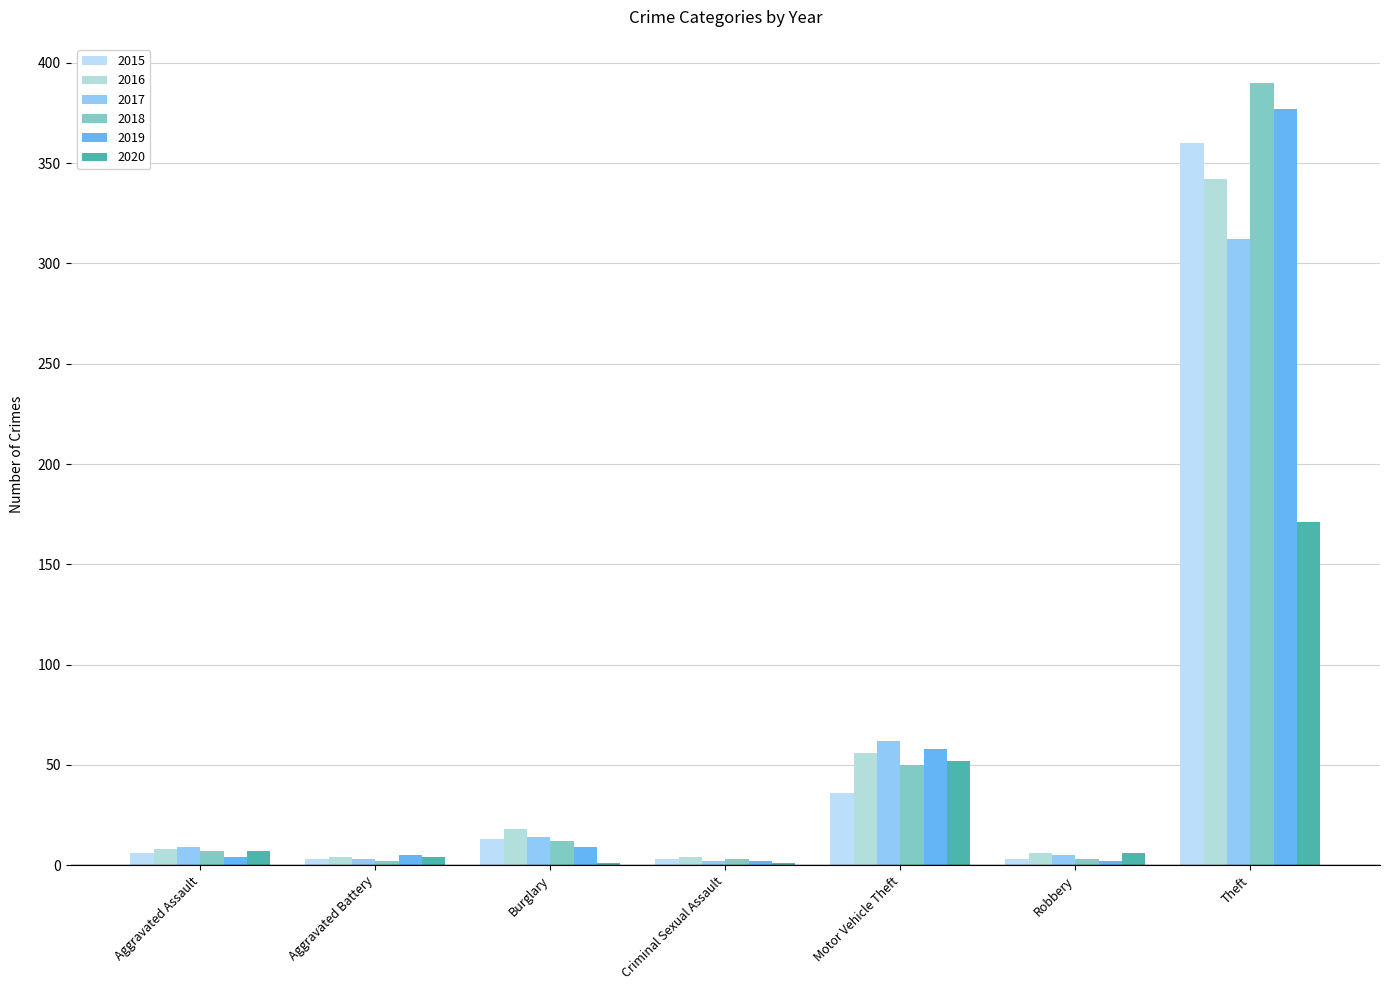

How many groups of bars are there?

7